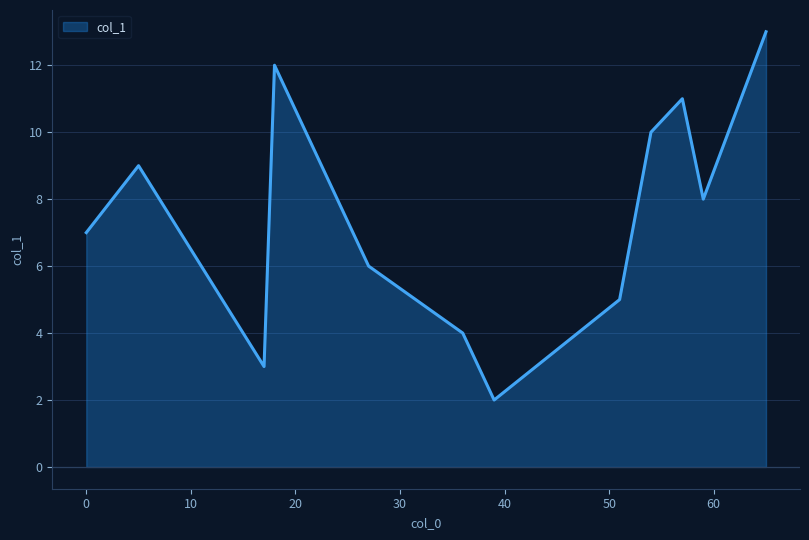

What is the greatest value displayed?

13